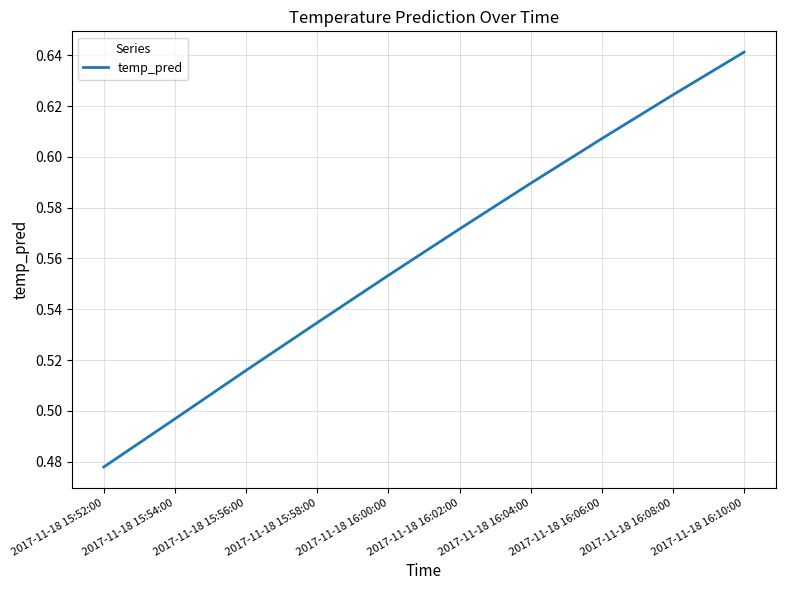

What is the sum of all values?

5.6